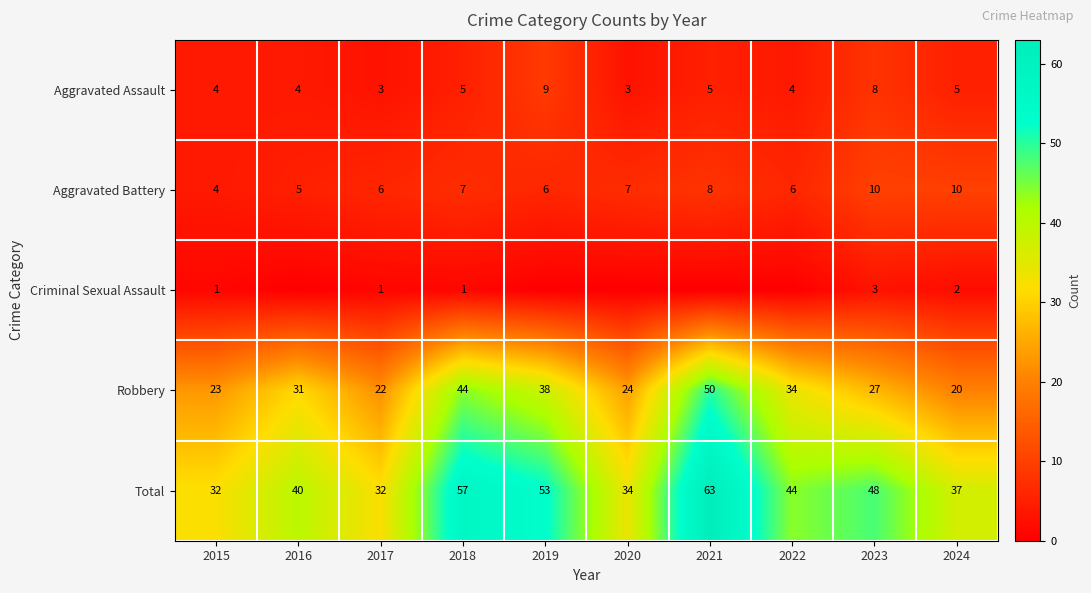

The value of Aggravated Assault at 2021 is 7. True or false?

False